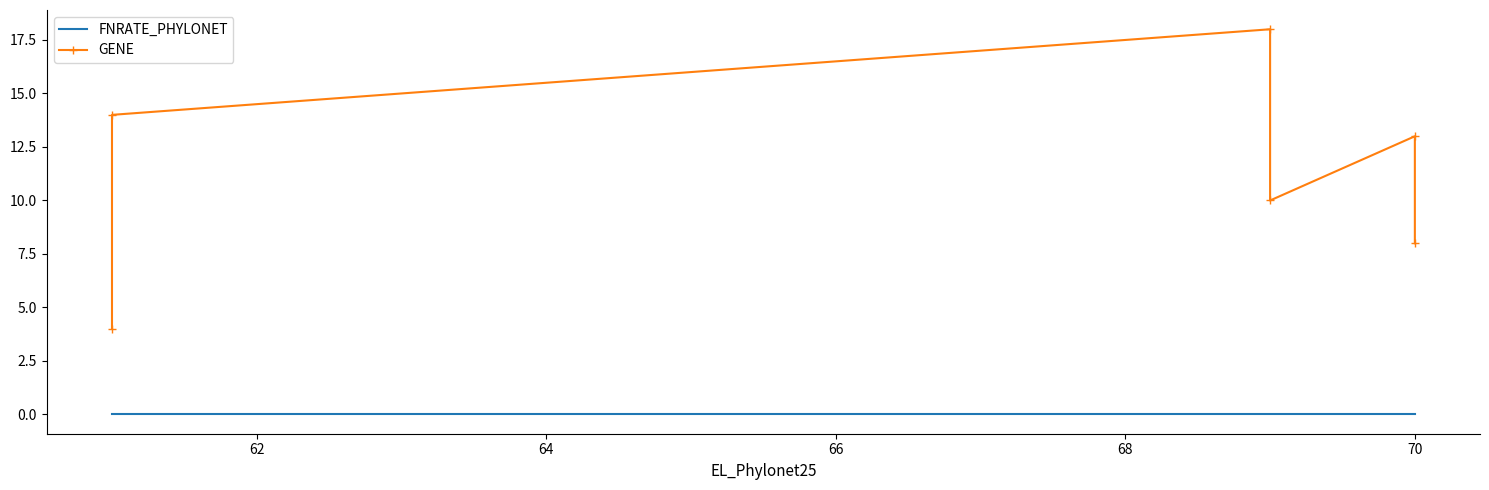

How many lines are shown in the chart?

2